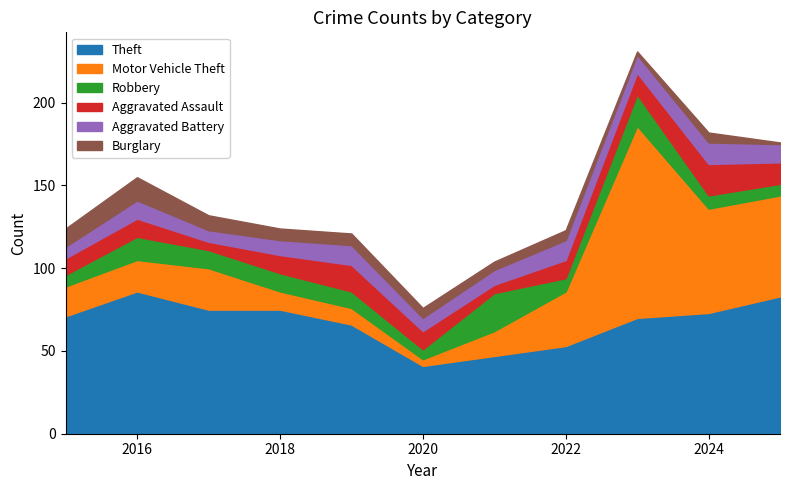

Which has a higher value, 2015 or 2024?

2024